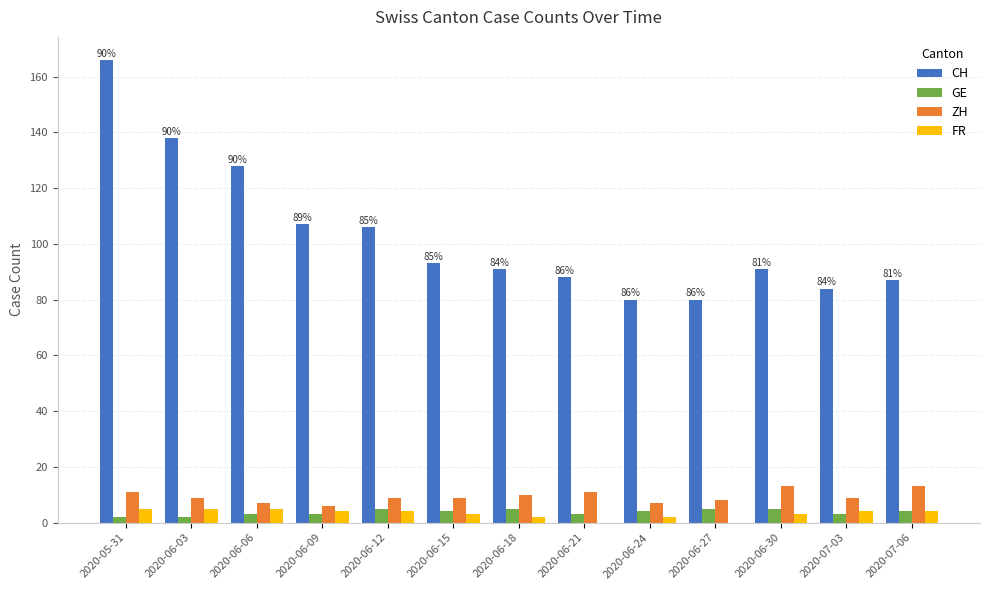

At which category is the sum across all series the highest?

2020-05-31